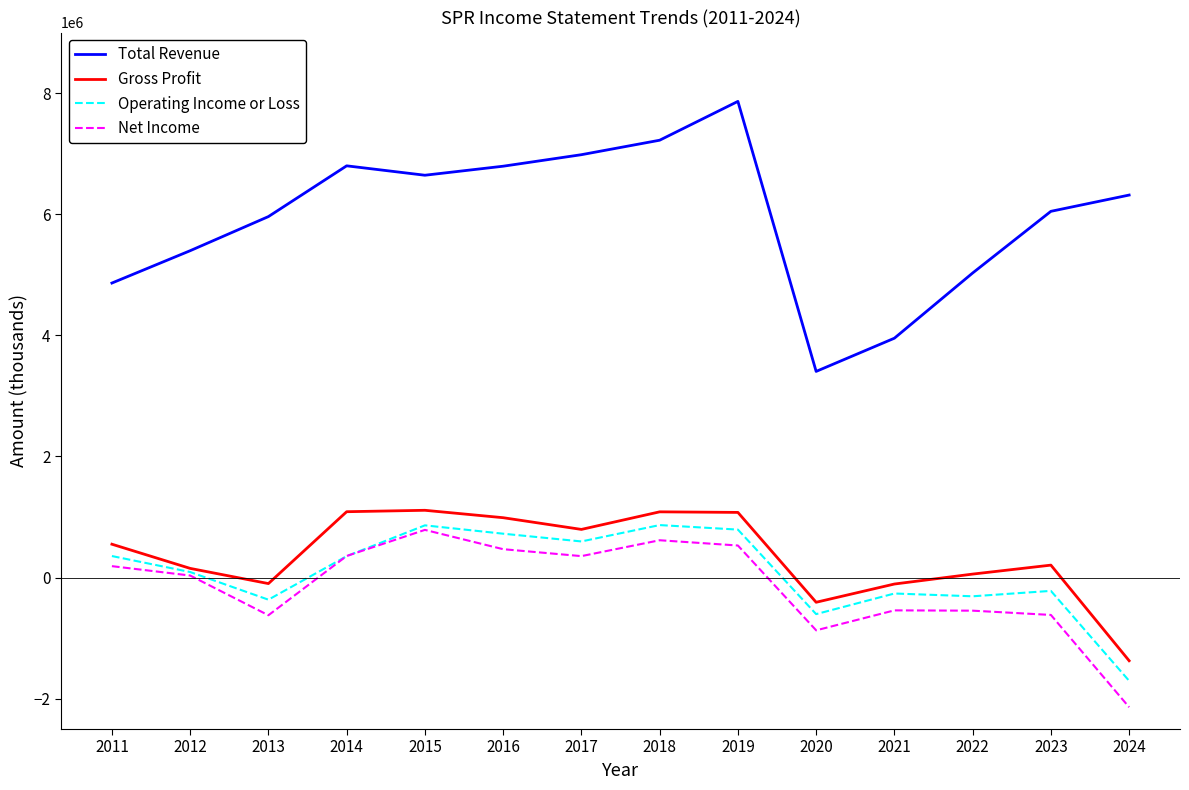

At which category does the chart reach its minimum across all series?

2024